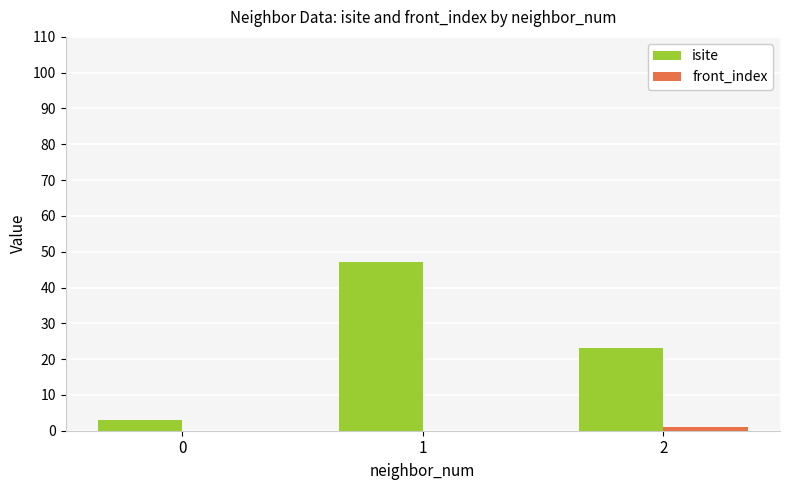

What is the greatest value displayed?

47